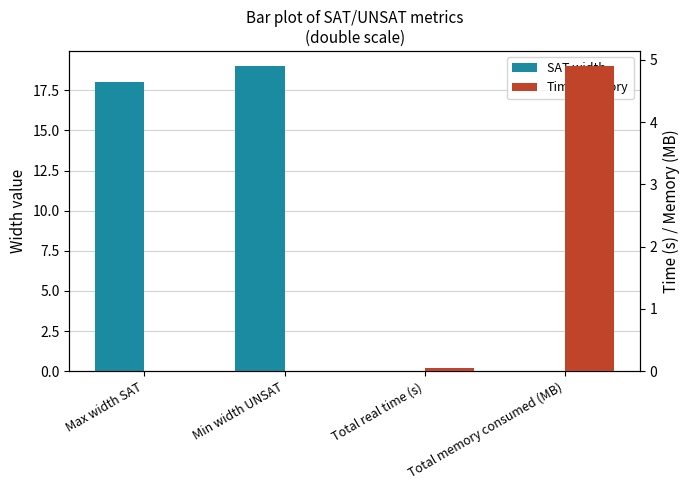

What is the greatest value displayed?

19.0